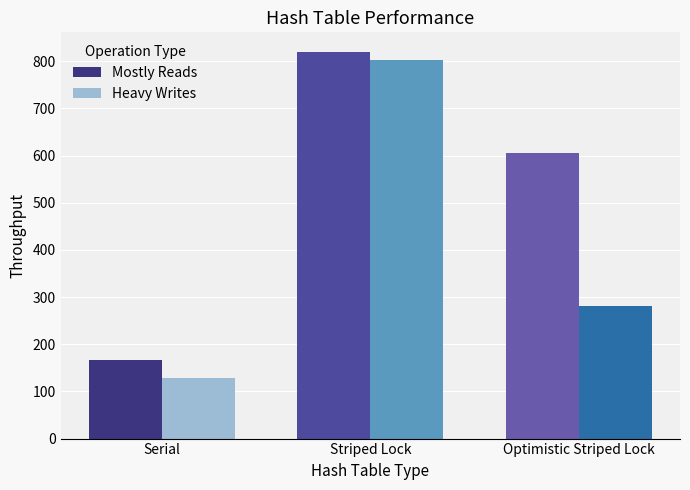

What position from the left is Serial?

1